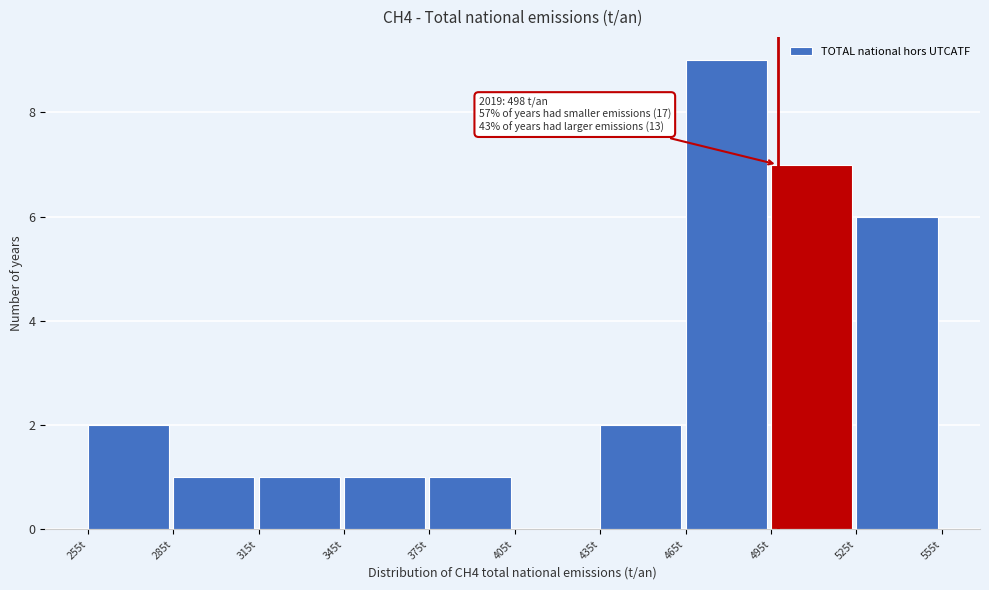

Which range on the x-axis has the tallest bar?

465 to 495